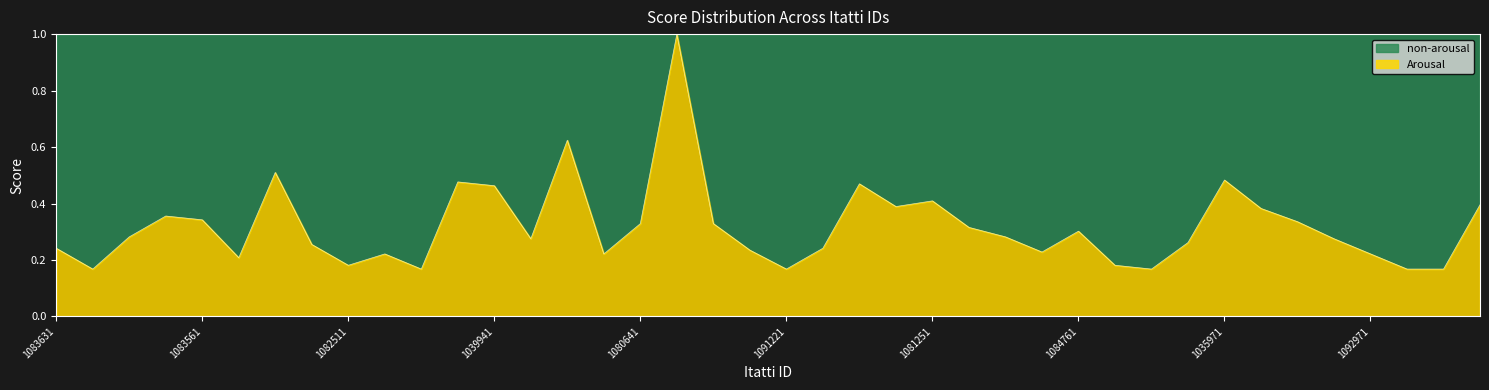

Where is the data nearest to the value 0?

1083621